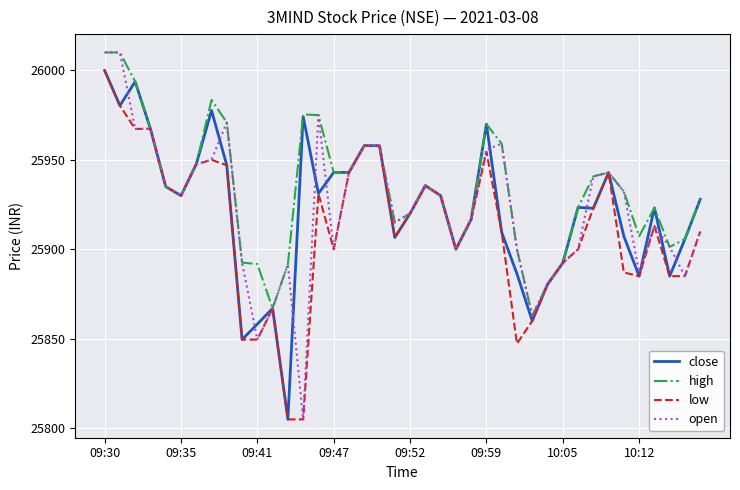

Which series has the widest spread of values?

open